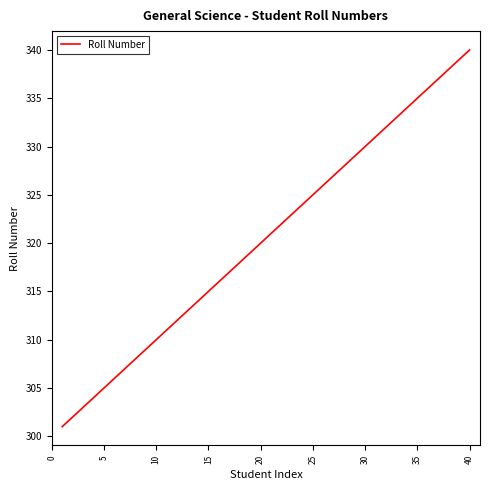

What is the sum of all values?

12820